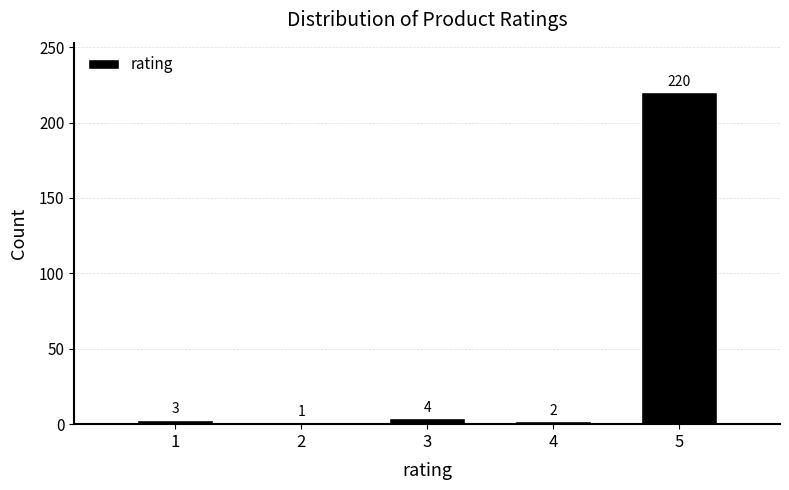

Reading left to right, extract all data points from this chart.

1=3	2=1	3=4	4=2	5=220